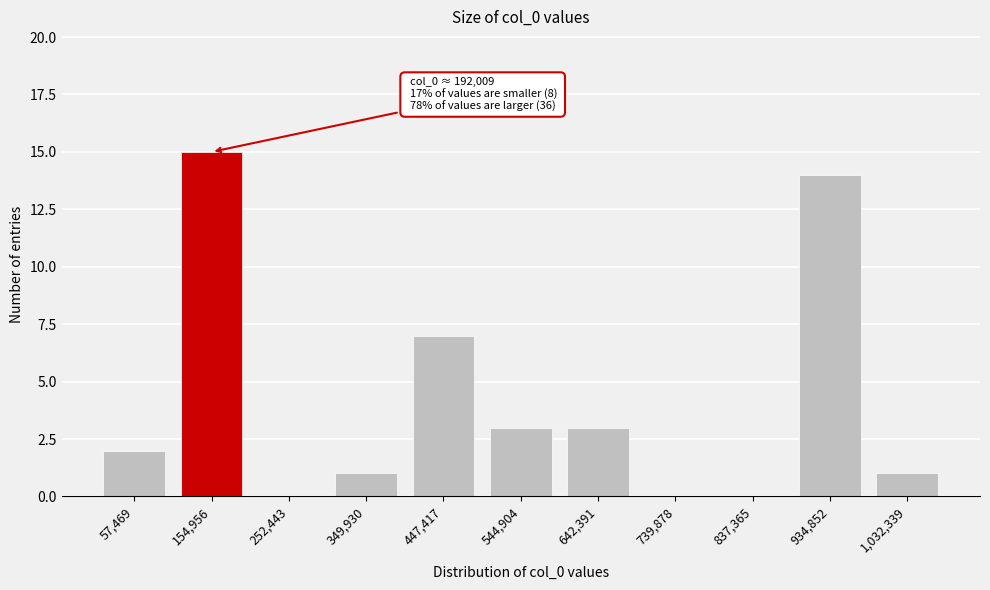

Reading left to right, list all the values displayed in this chart.

57,469=2	154,956=15	252,443=0	349,930=1	447,417=7	544,904=3	642,391=3	739,878=0	837,365=0	934,852=14	1,032,339=1